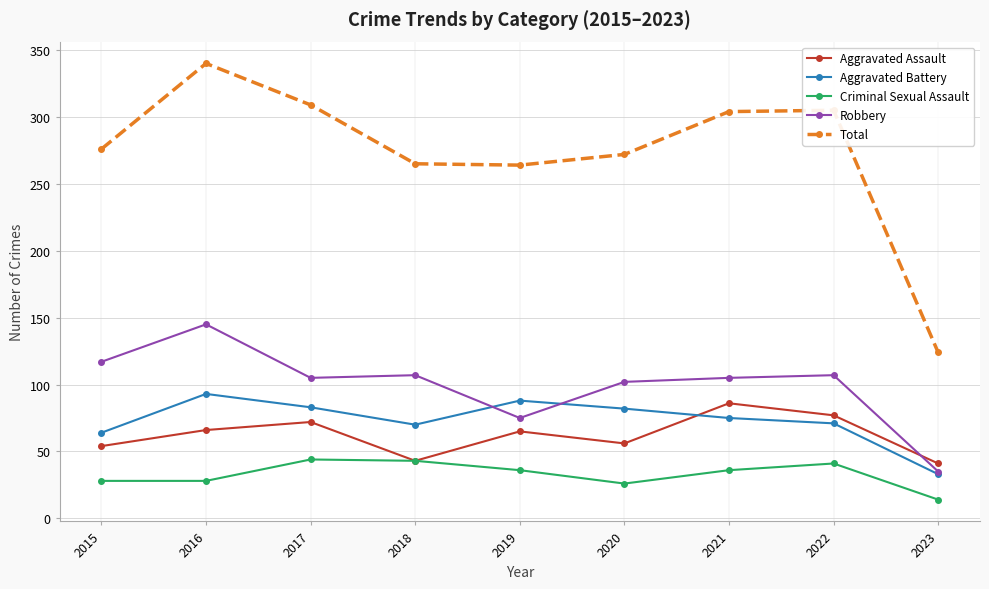

What is the difference between the highest and lowest values at 2016?

312